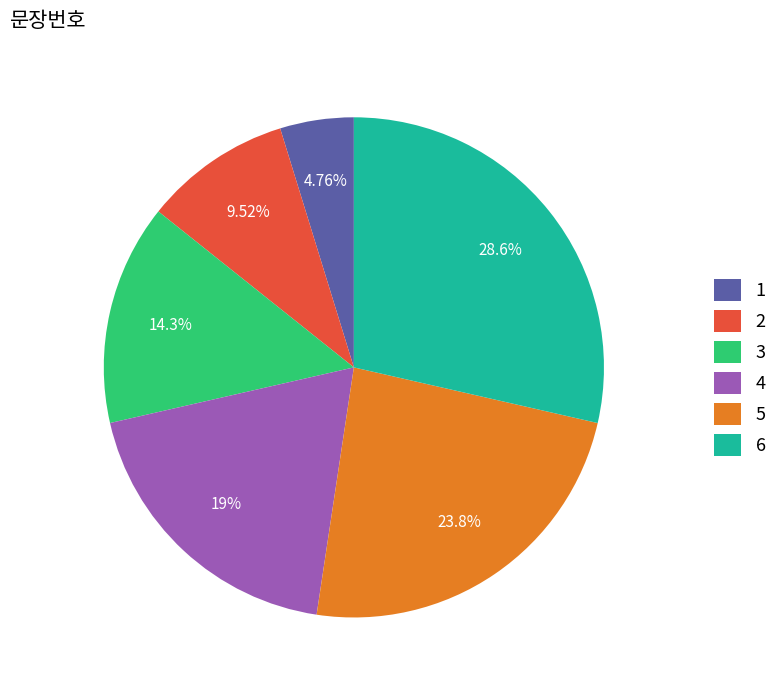

What percentage is the 2 slice, to the nearest percent?

10%